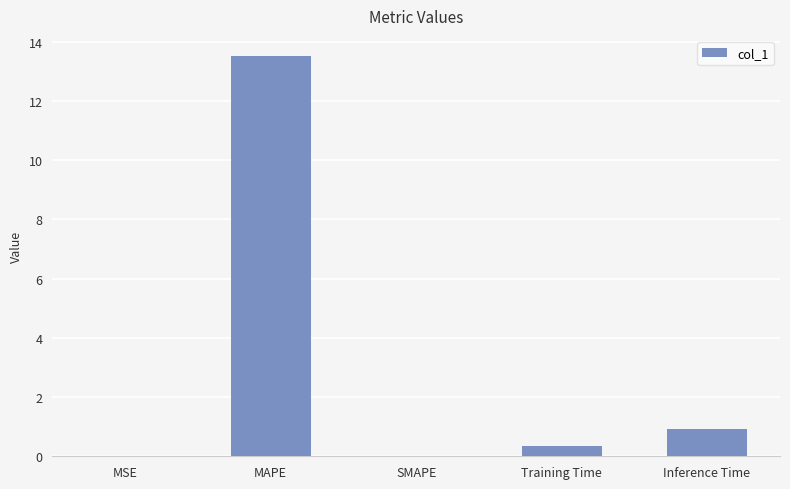

What value does the data have at MAPE?

13.5